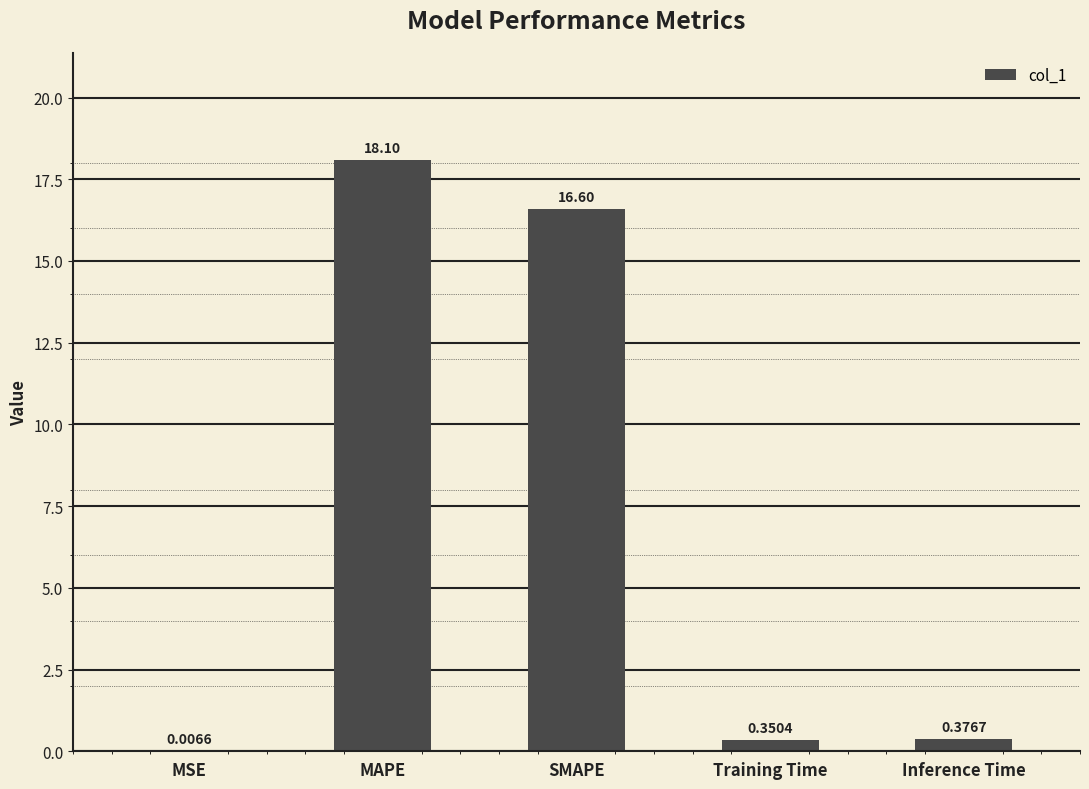

At which label is the value closest to 9?

SMAPE